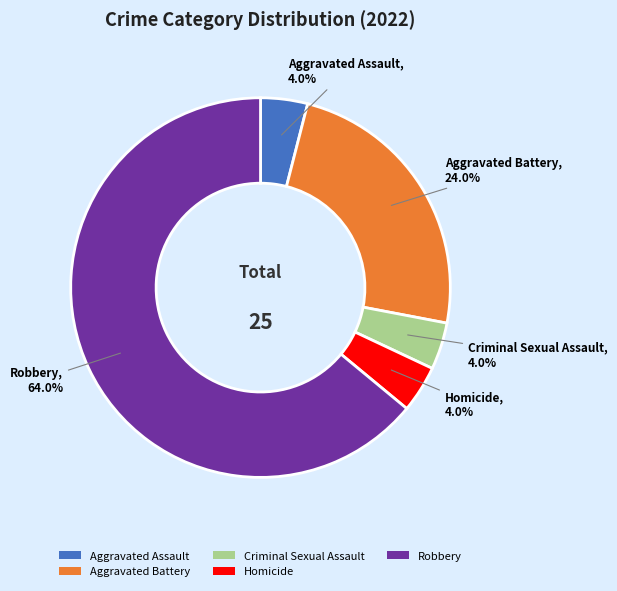

What percentage do Robbery and Criminal Sexual Assault together represent?

68.0%